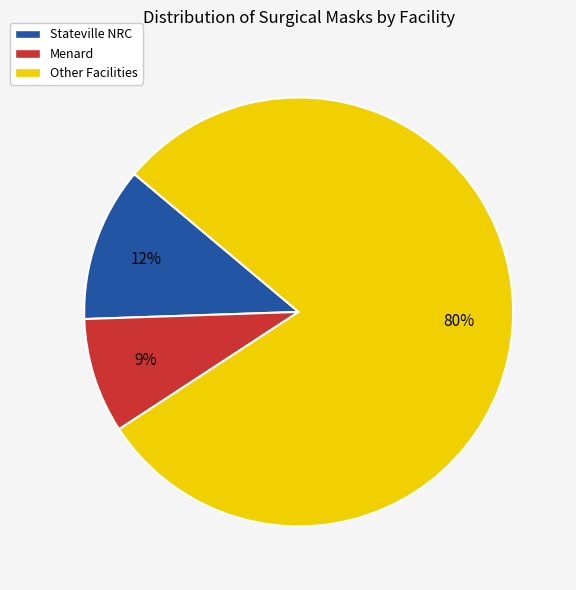

Is there a majority slice in this chart?

Yes